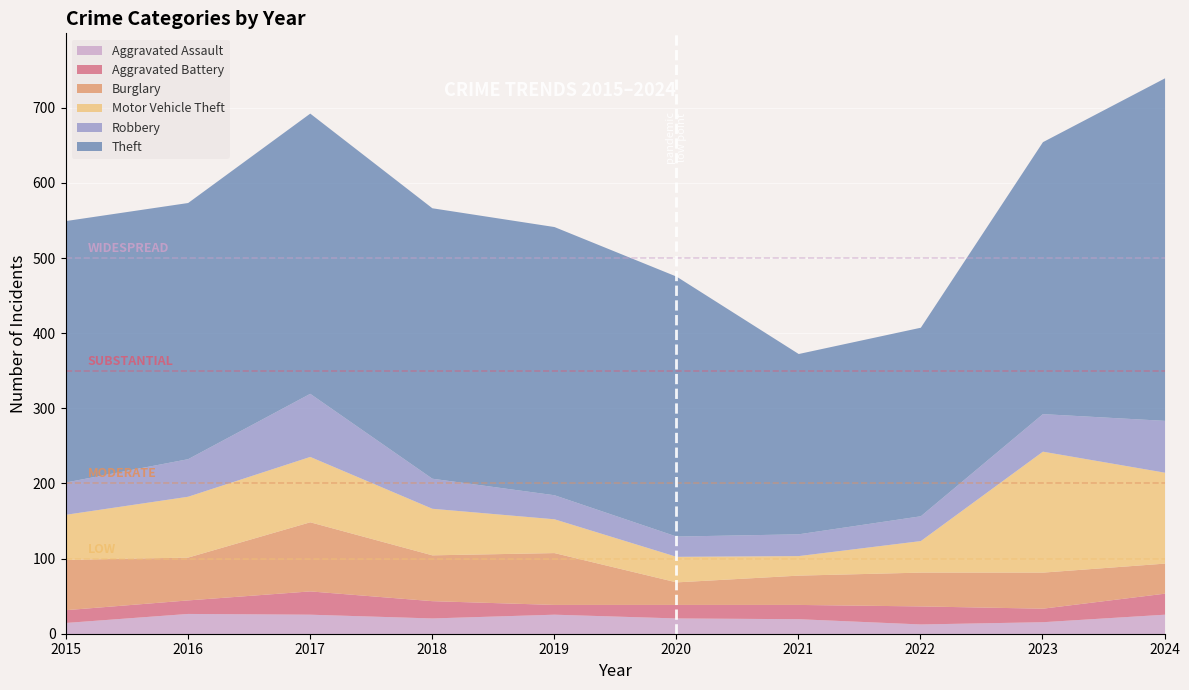

At which category does Aggravated Assault reach its first local peak?

2016